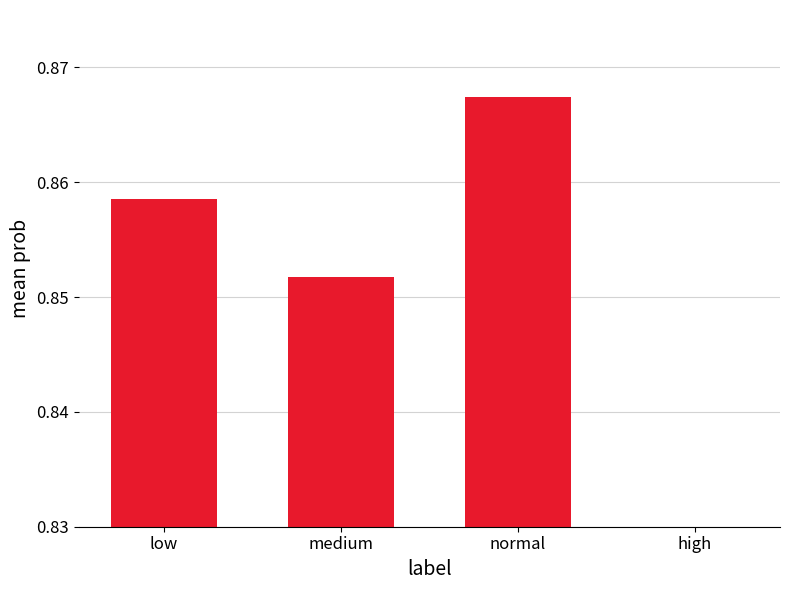

Reading right to left, what are all the values shown in this chart?

high=0.0	normal=0.9	medium=0.9	low=0.9